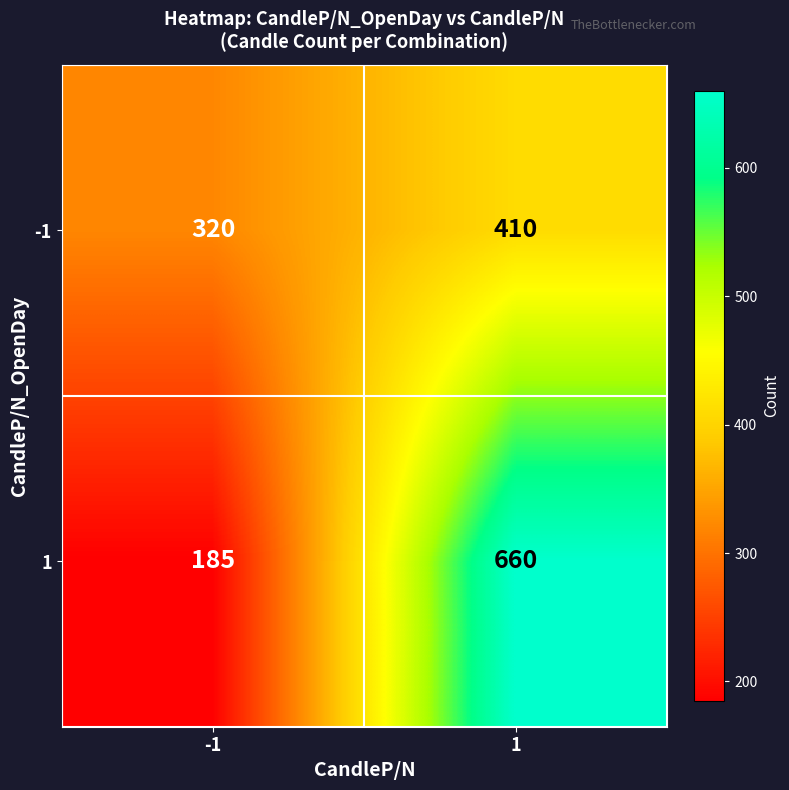

List the series in order of their peak value, lowest first.

-1, 1